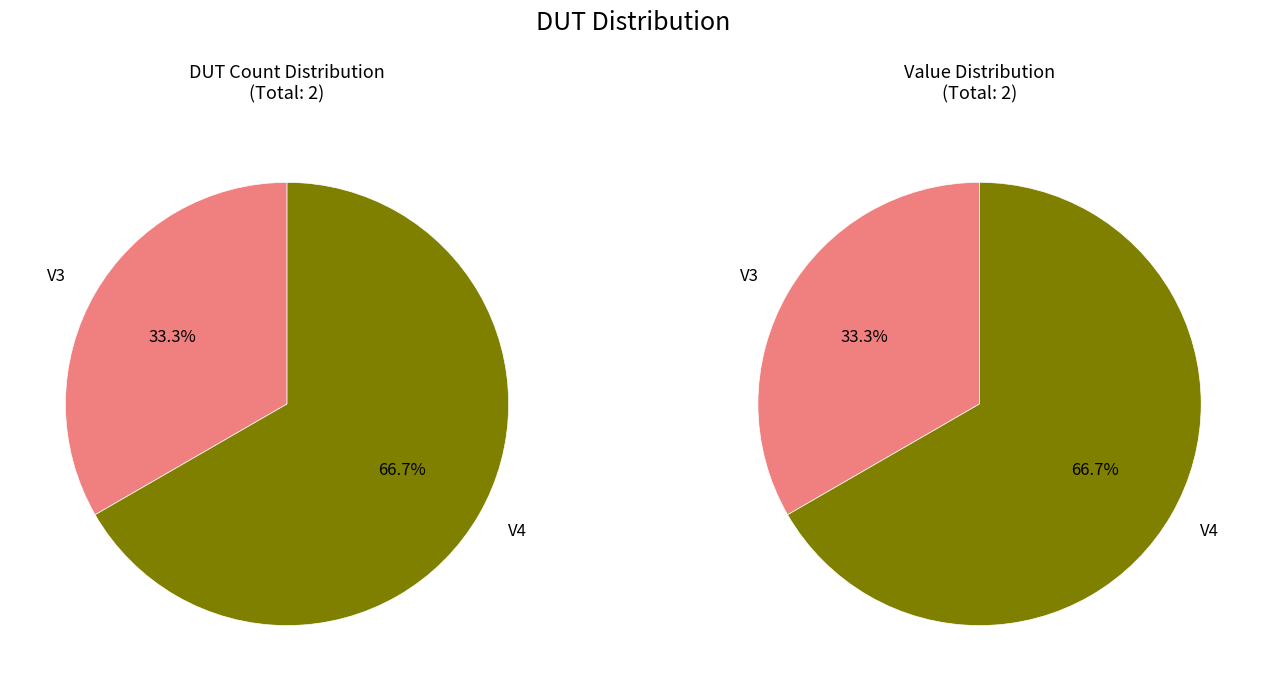

Which category has the biggest portion of the pie?

V4